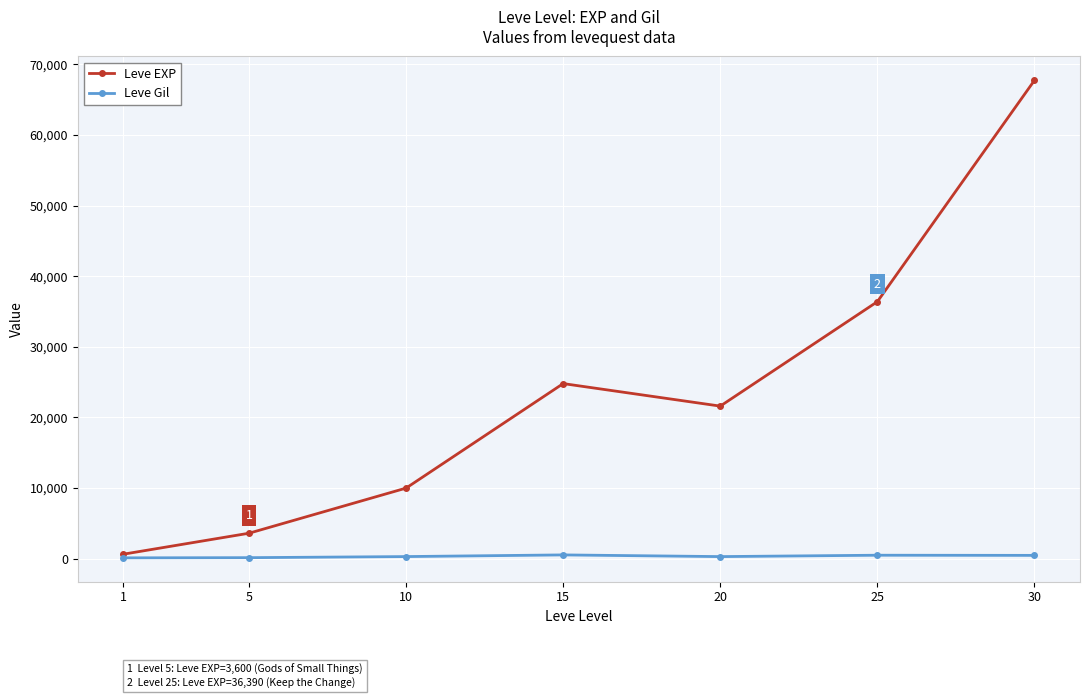

Which series has the largest total across all categories?

Leve EXP